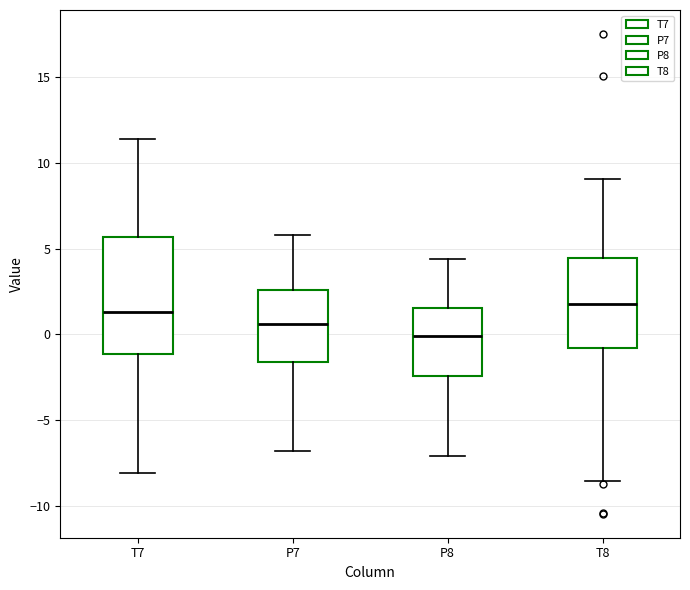

Reading left to right, read every box against the y-axis: the position of its median line, the range the box covers, and the ends of its whiskers. The values are not printed on the chart, so give them approximately, as read against the axis.

T7: median 1.5, box -1.0 to 5.5, whiskers -8.0 to 11.5
P7: median 0.5, box -1.5 to 2.5, whiskers -7.0 to 6.0
P8: median 0.0, box -2.5 to 1.5, whiskers -7.0 to 4.5
T8: median 2.0, box -1.0 to 4.5, whiskers -8.5 to 9.0